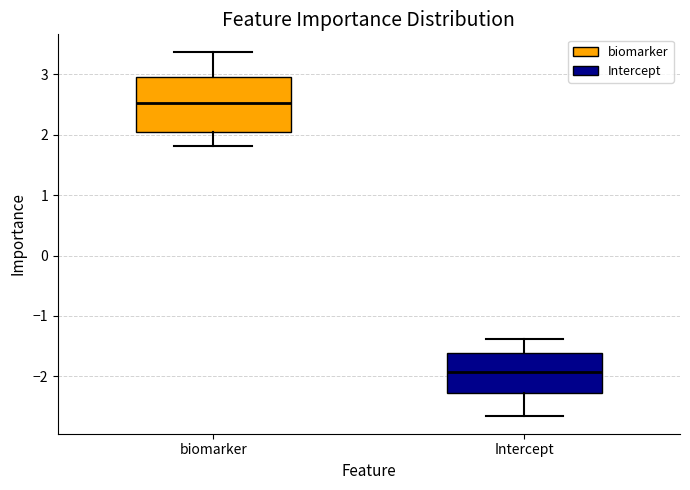

Where does the lower whisker of the box for Intercept end on the y-axis? The values are not printed on the chart, so give them approximately, as read against the axis.

-2.7